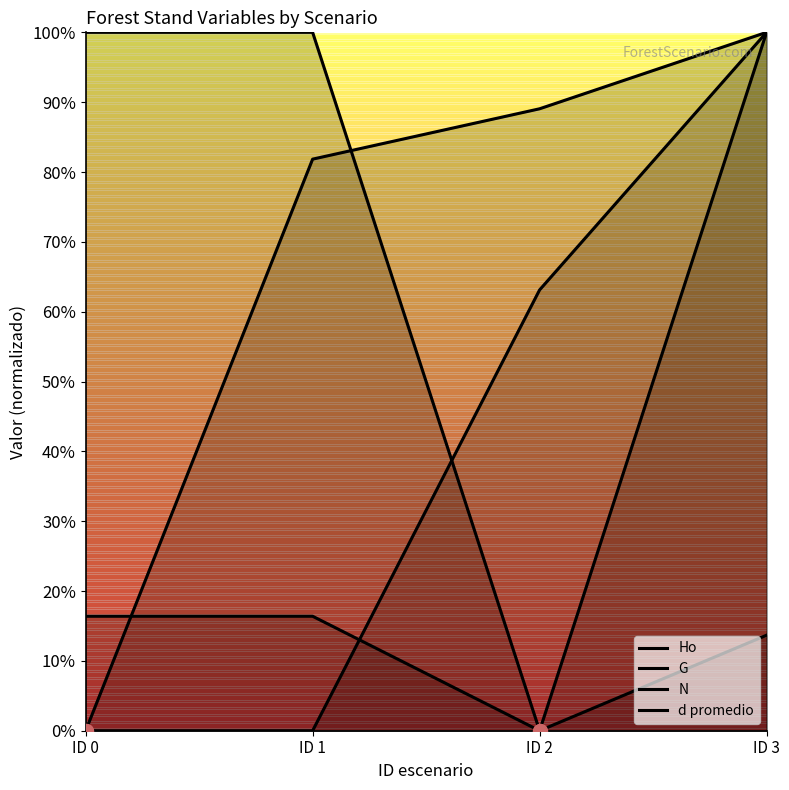

Is it true that d promedio equals 100.0 at ID 3?

True